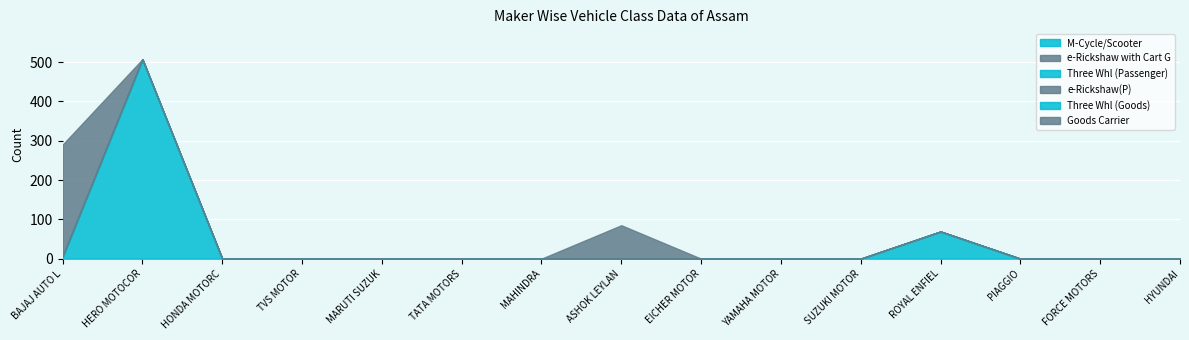

Which category has the lowest value in the Goods Carrier series?

HERO MOTOCORP LTD